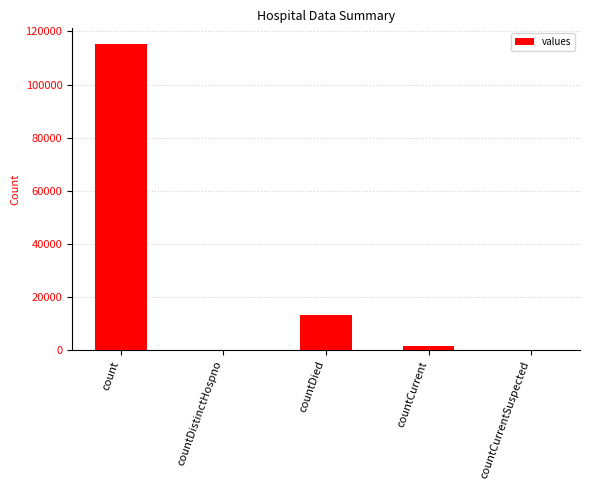

Reading left to right, transcribe all the data shown in this chart.

count=115379	countDistinctHospno=0	countDied=13343	countCurrent=1383	countCurrentSuspected=0